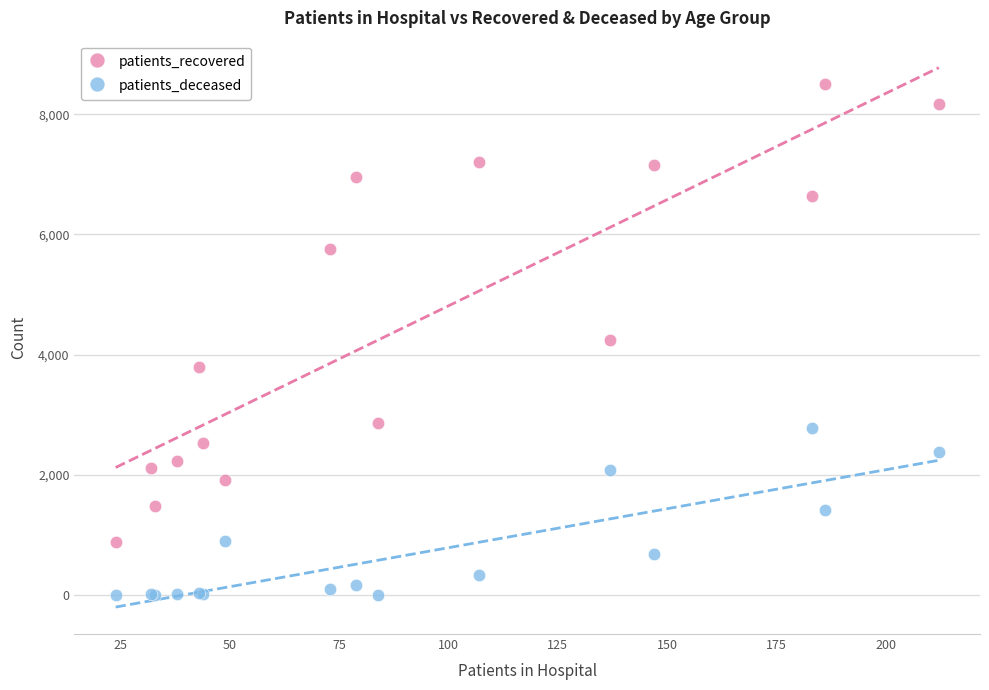

Which series reaches the minimum Y coordinate?

patients_deceased